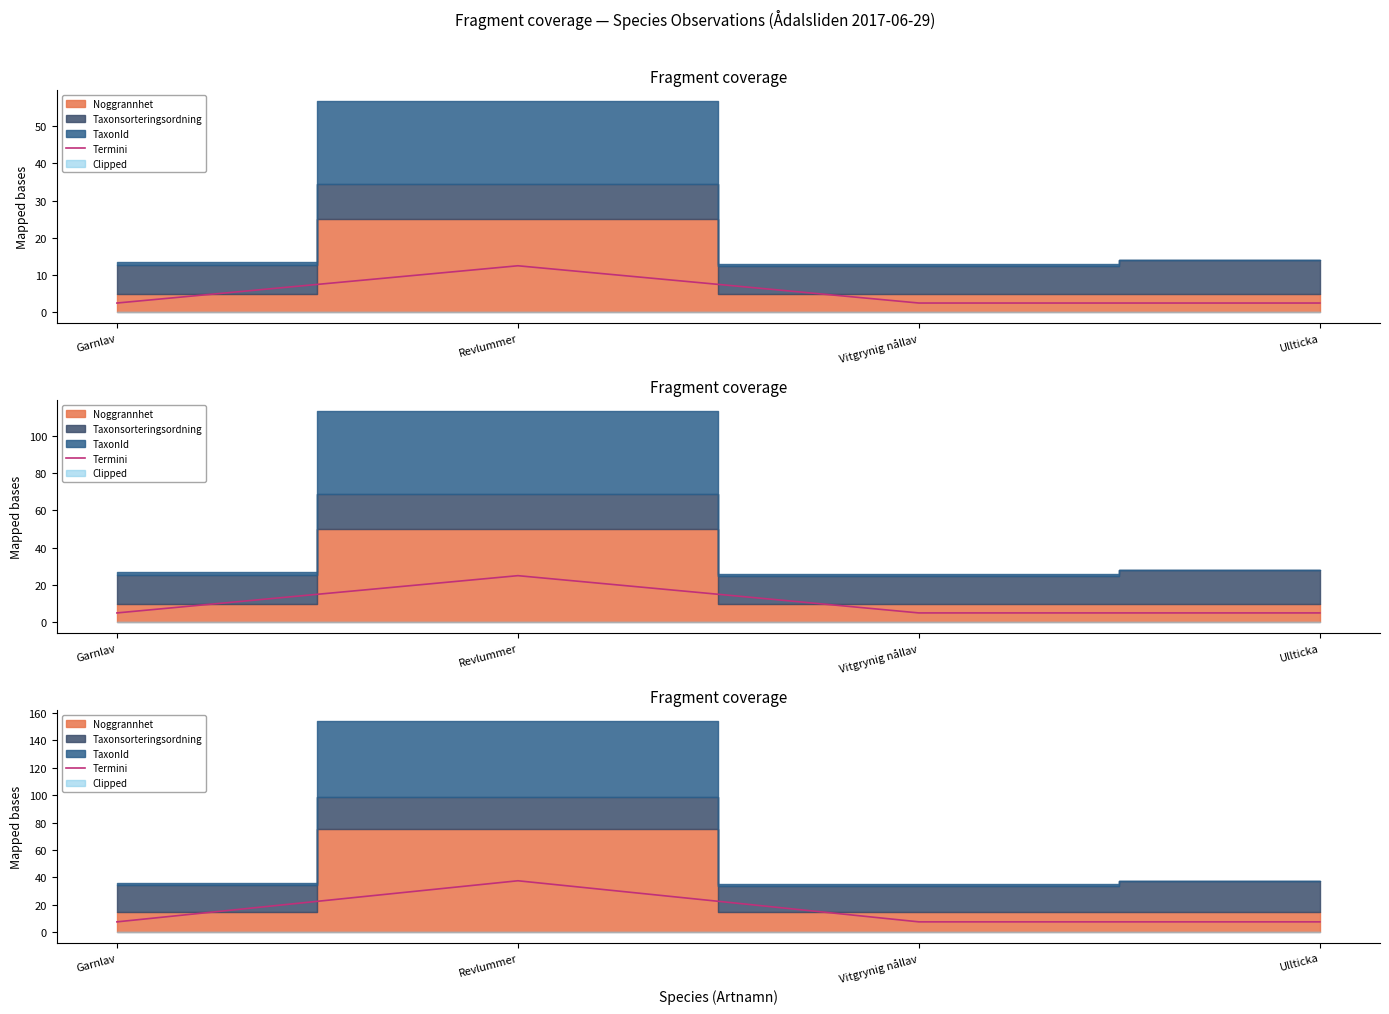

Which label corresponds to the largest value in the chart?

Revlummer